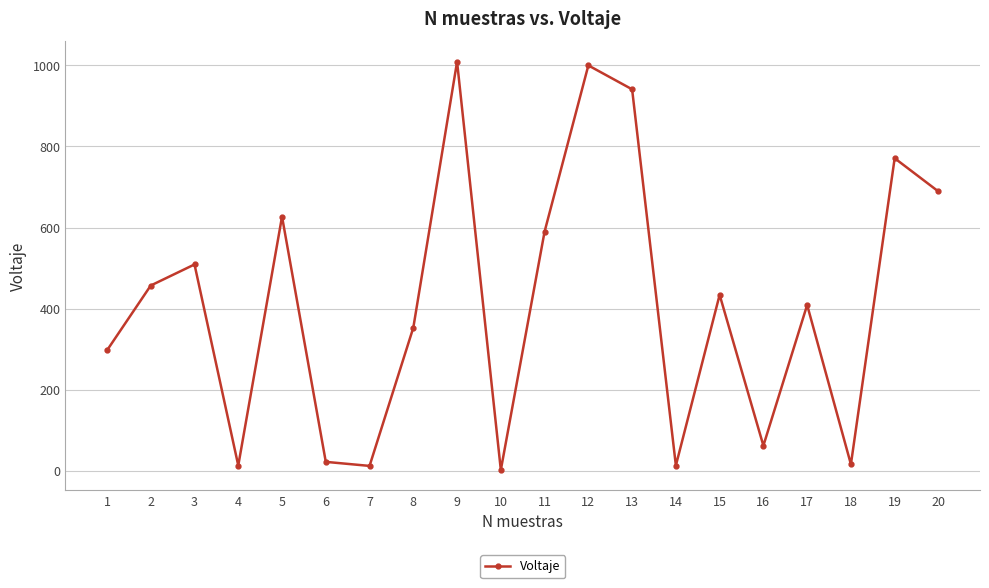

The value at 9 is 1009. True or false?

True